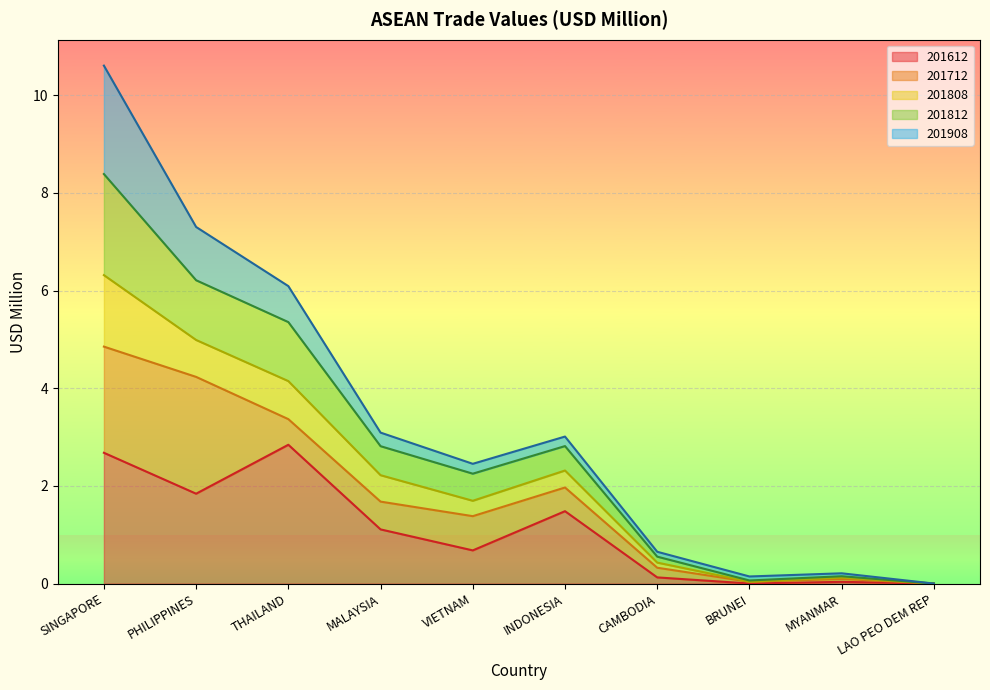

True or false: 201808 and 201812 intersect in this chart.

False